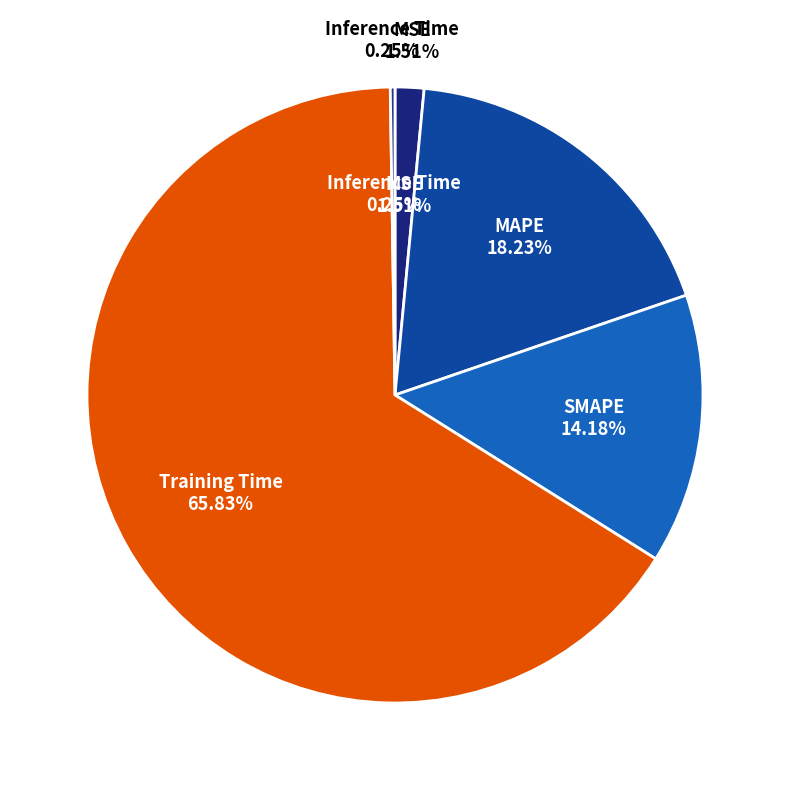

How many segments does this pie chart have?

5